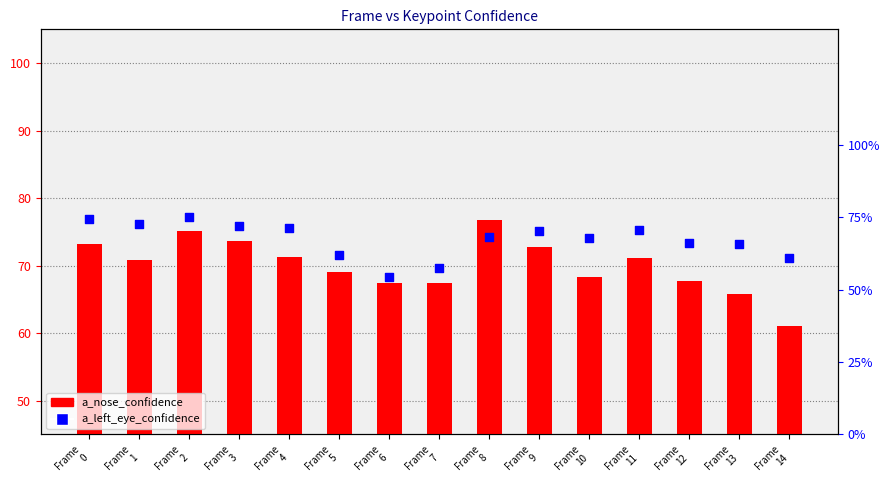

At how many categories does at least one series exceed 0?

15